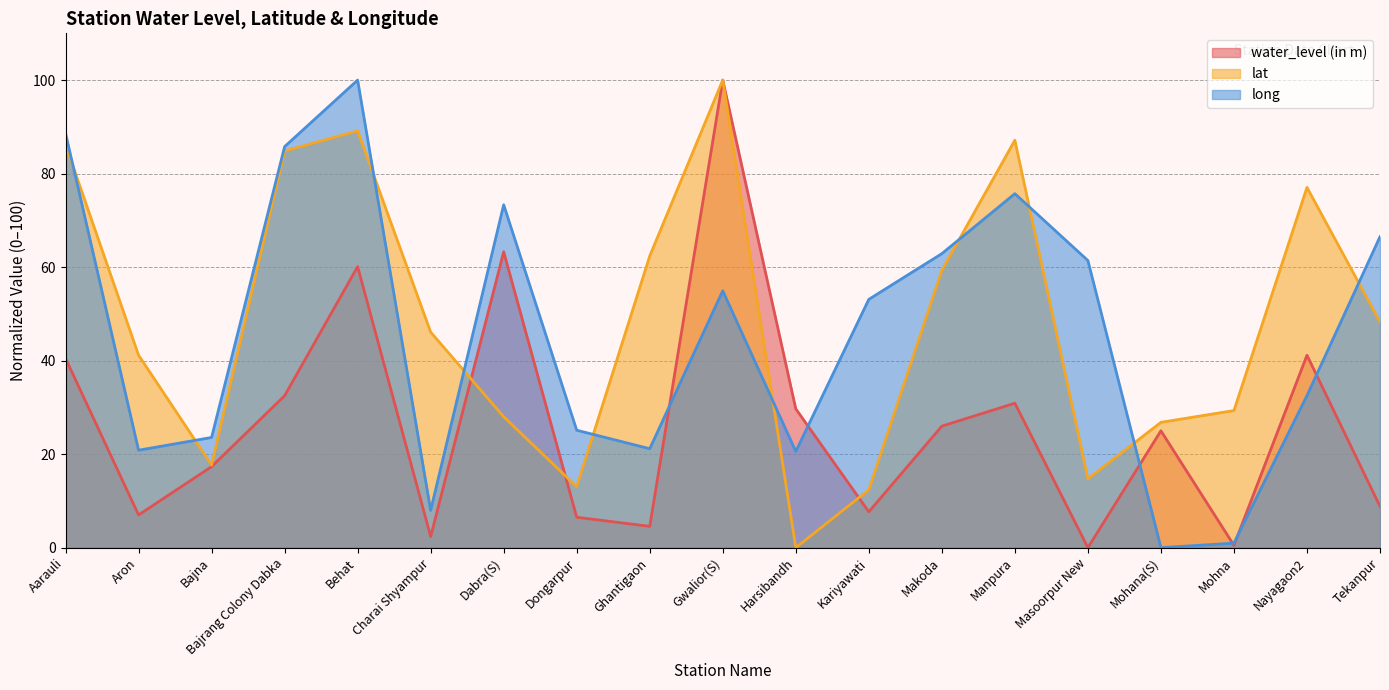

What is the label of the 13th point from the left?

Makoda